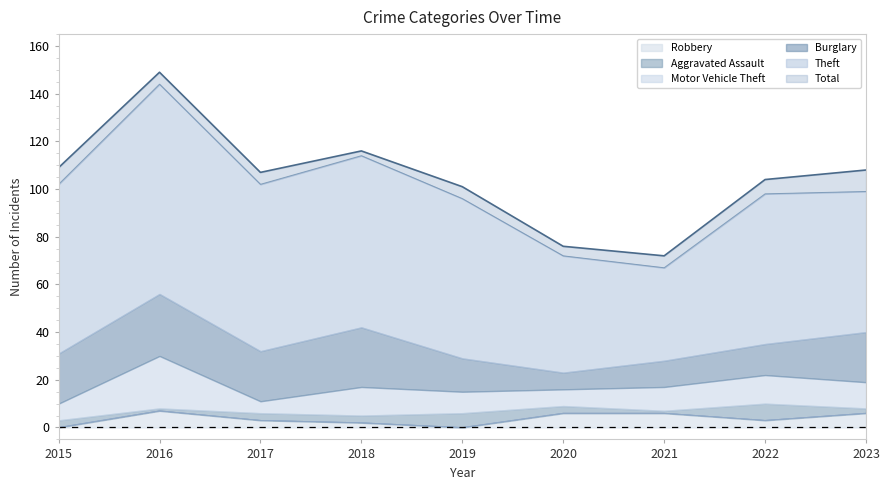

Does the chart have visible grid lines?

No